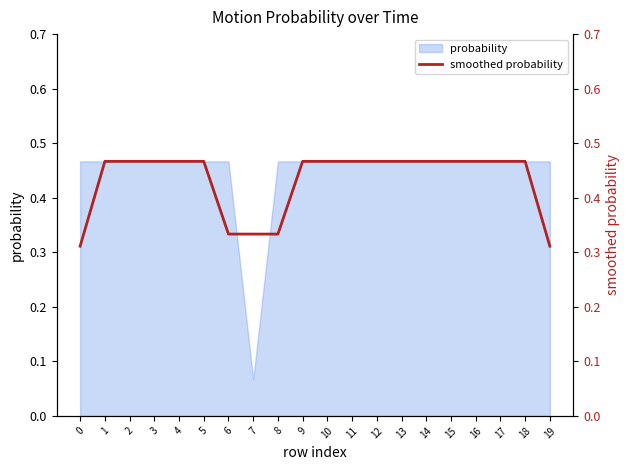

True or false: there are more than 2 points higher than both neighbors.

False